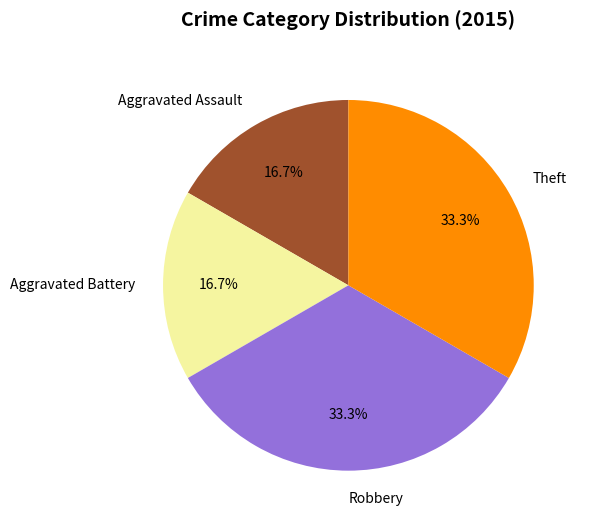

What is the total percentage of Robbery and Aggravated Assault?

50.0%